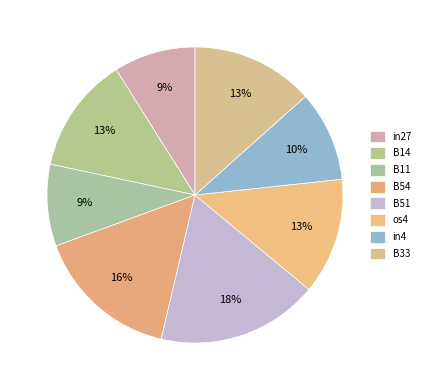

Count the number of slices in the pie.

8